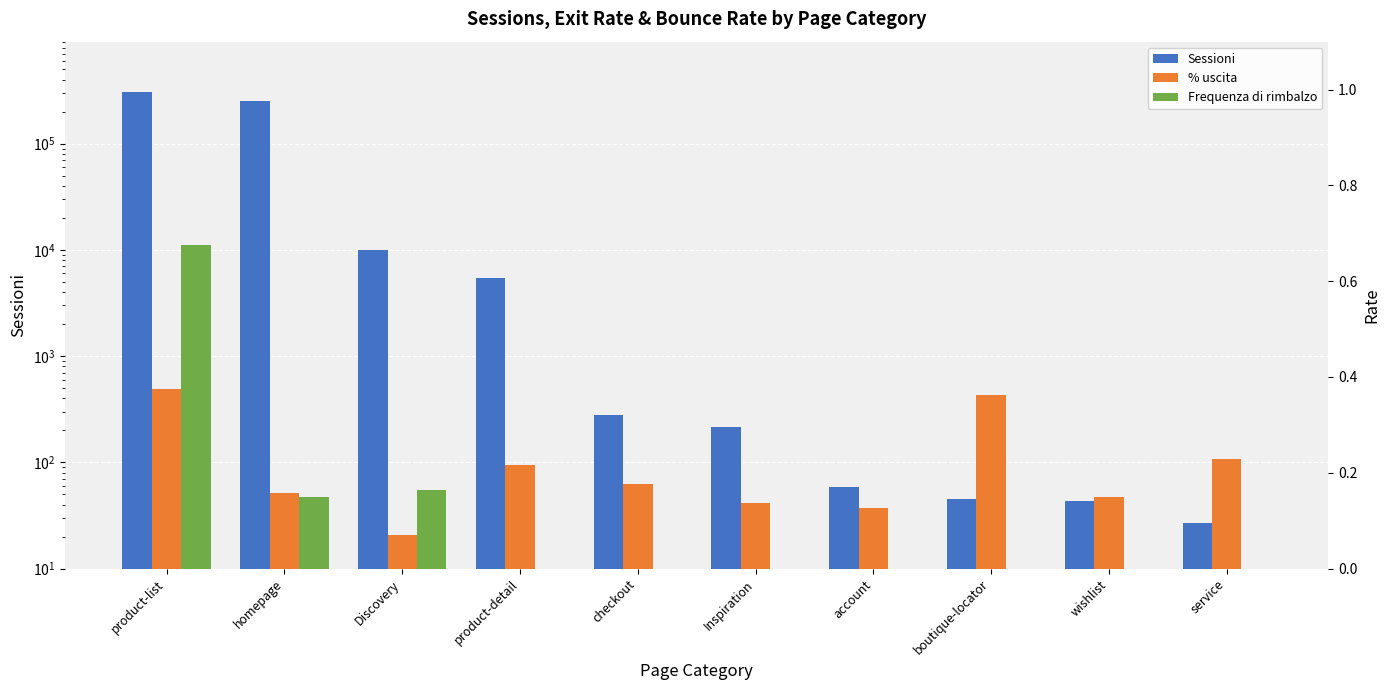

The Sessioni series shows 45.0 at boutique-locator. True or false?

True